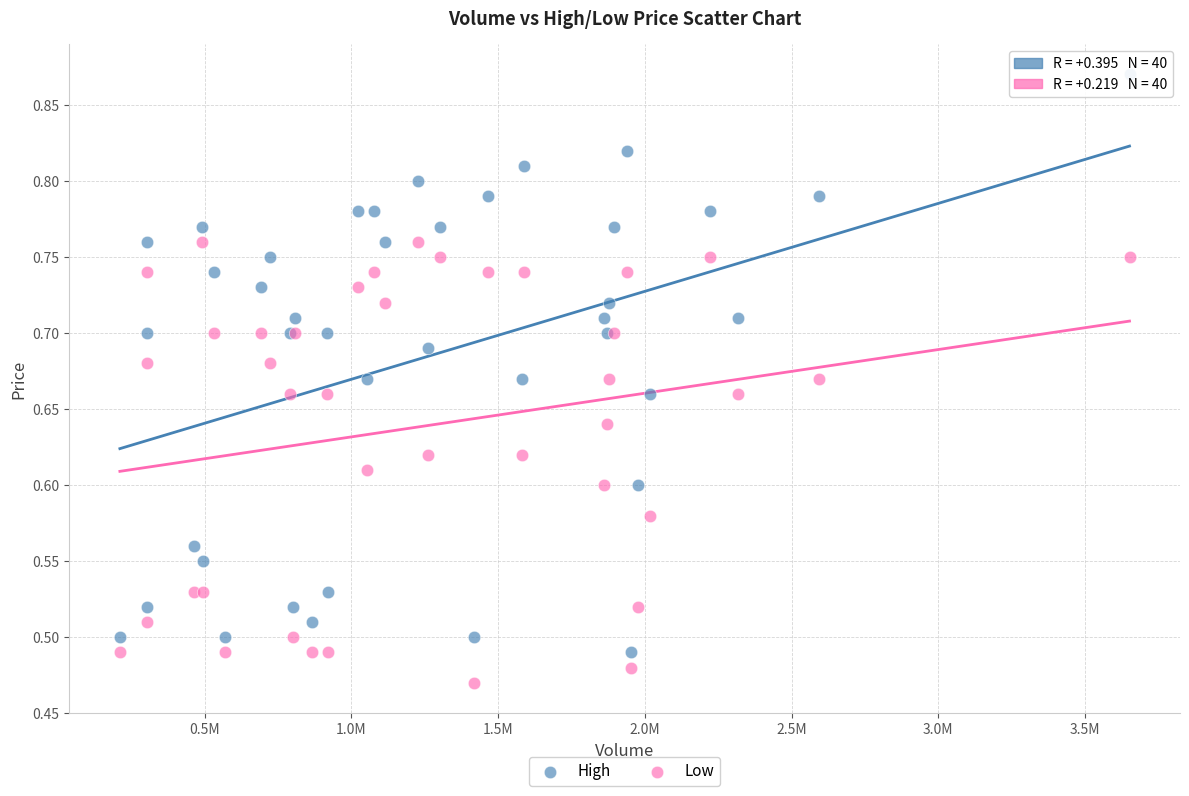

Which series contains the highest Y value?

High